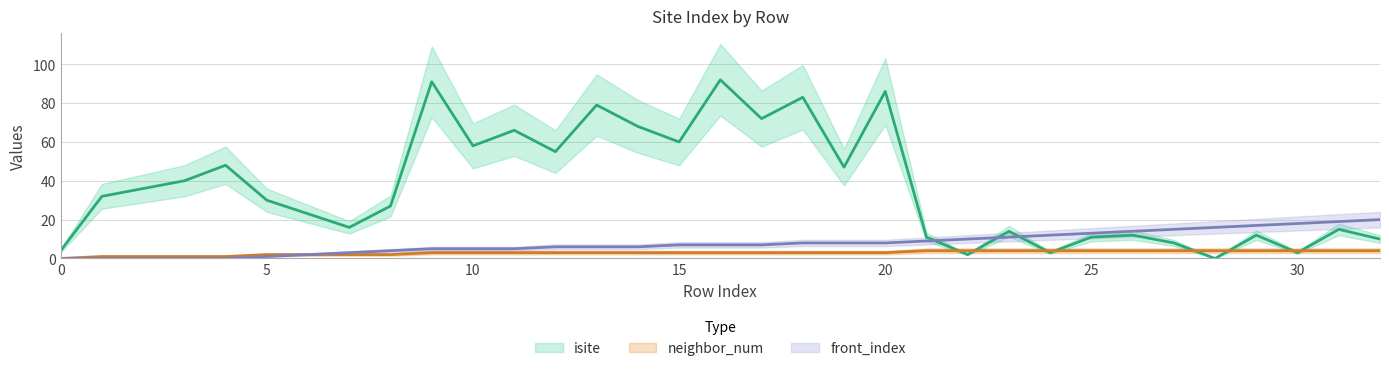

How many series are shown in this chart?

3